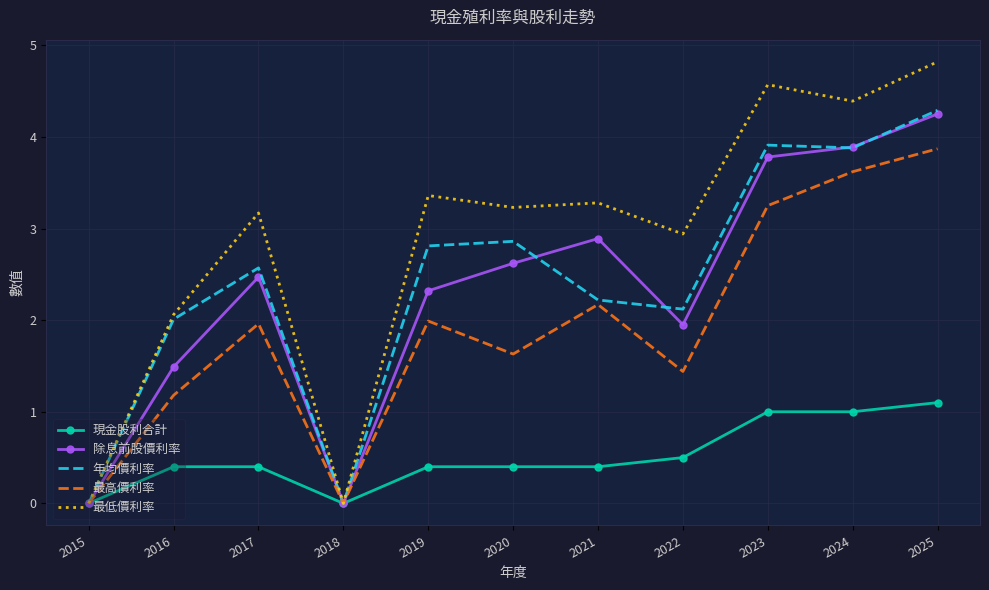

How many interior local valleys does the 最高價利率 series have?

3